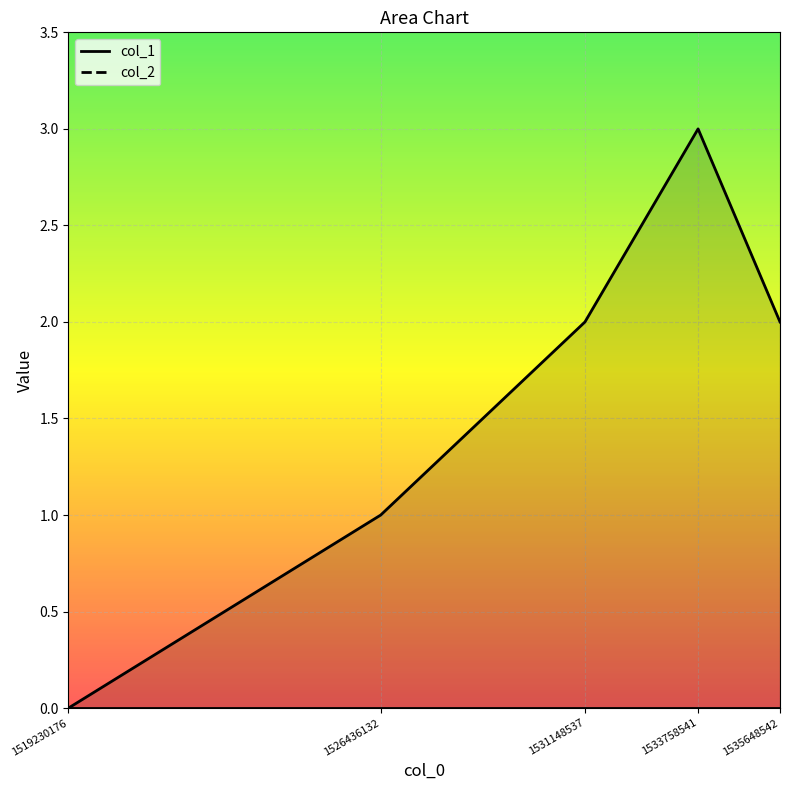

What is the maximum value shown in the chart?

3